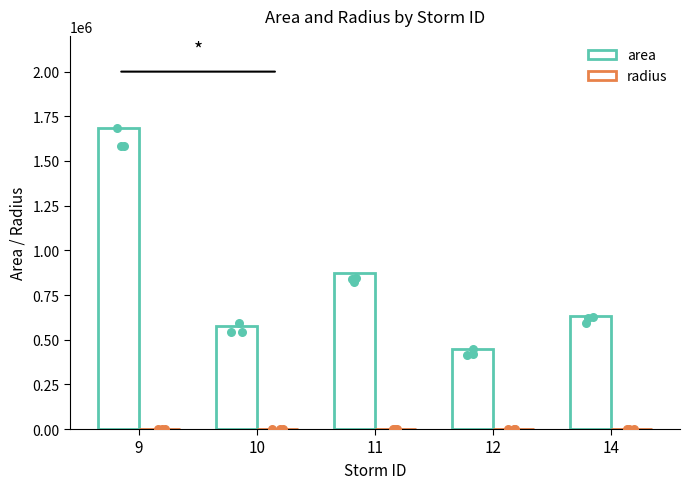

What is the total value across all series at 12?

447557.8